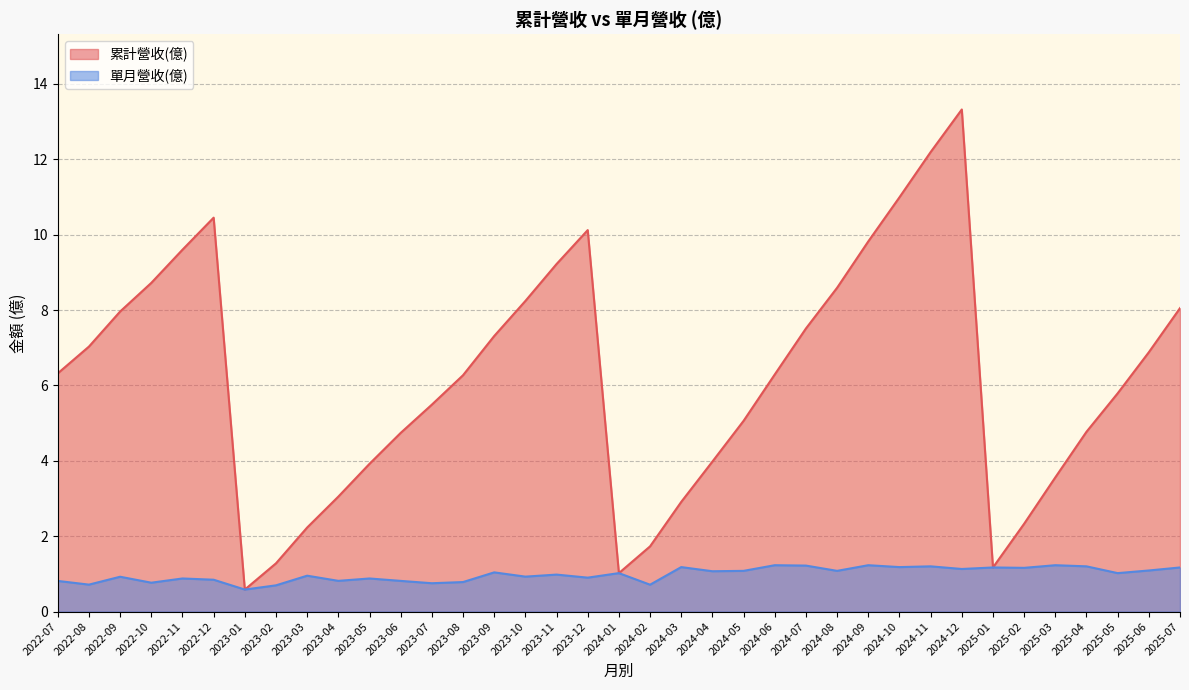

At which category is the sum across all series the highest?

2024-12